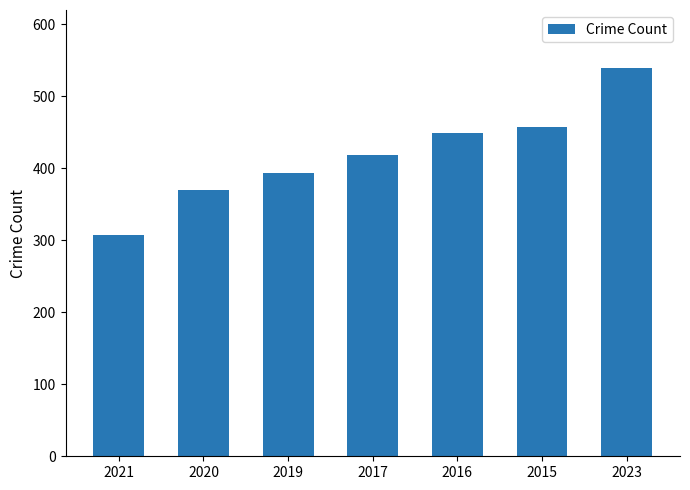

What is the difference between the values at 2023 and 2017?

120